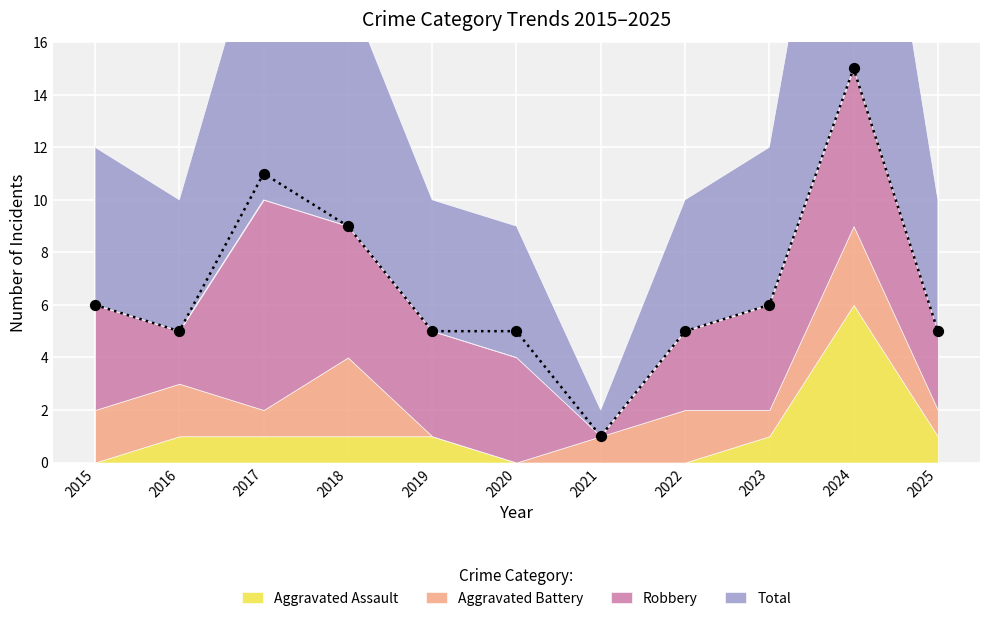

Which series reaches the maximum Y coordinate?

Total